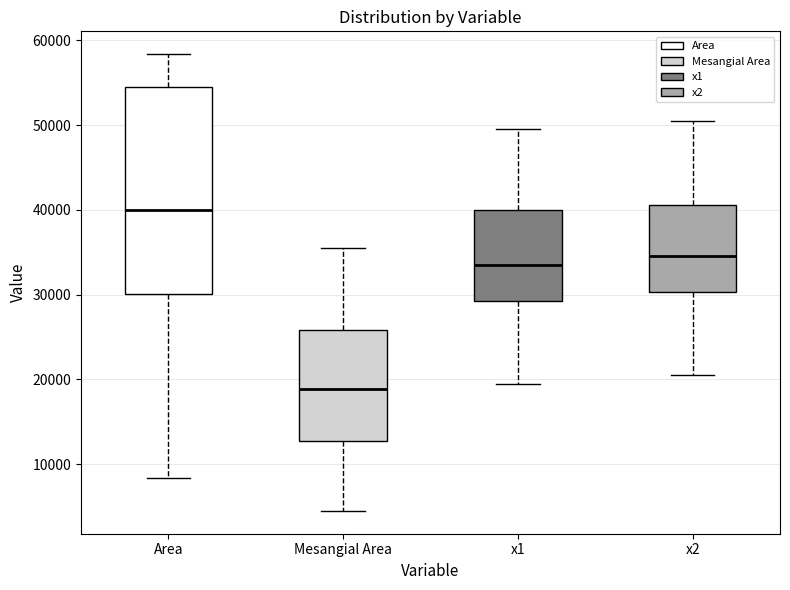

Reading left to right, read every box against the y-axis: the position of its median line, the range the box covers, and the ends of its whiskers. The values are not printed on the chart, so give them approximately, as read against the axis.

Area: median 40000, box 30000 to 55000, whiskers 8000 to 58000
Mesangial Area: median 19000, box 13000 to 26000, whiskers 4000 to 36000
x1: median 33000, box 29000 to 40000, whiskers 19000 to 50000
x2: median 35000, box 30000 to 41000, whiskers 21000 to 50000